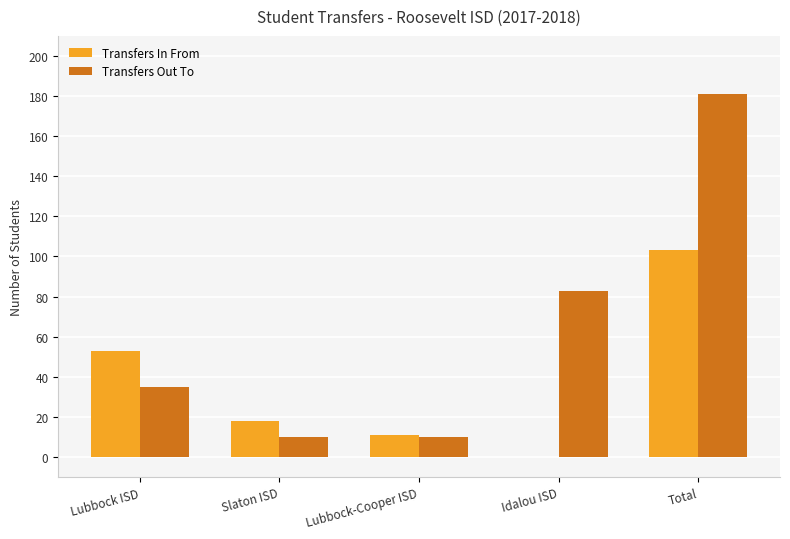

How many groups of bars are there?

5